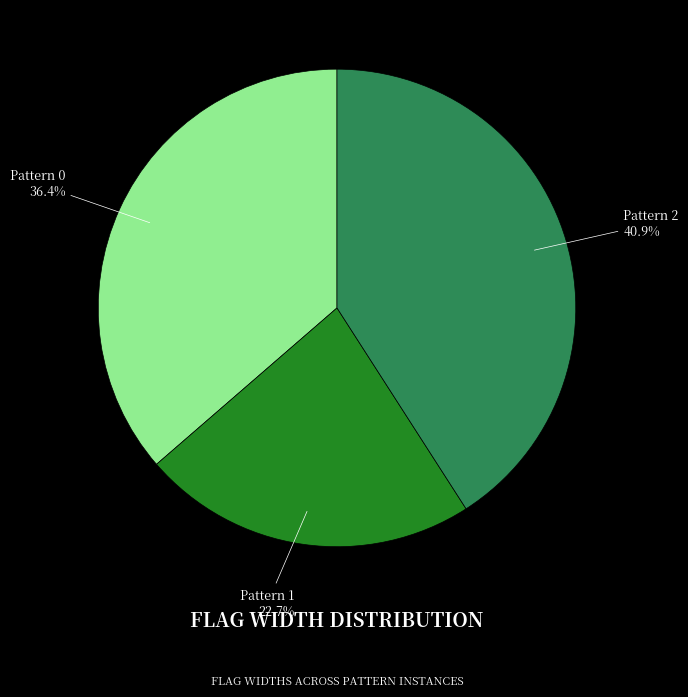

Which category has the biggest portion of the pie?

Pattern 2